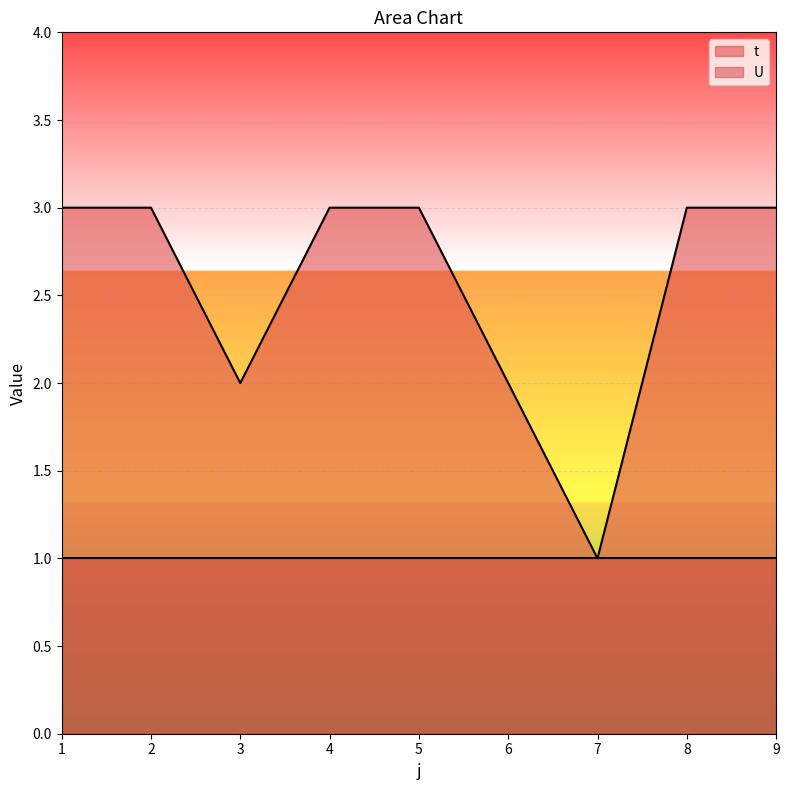

What is the smallest value displayed?

1